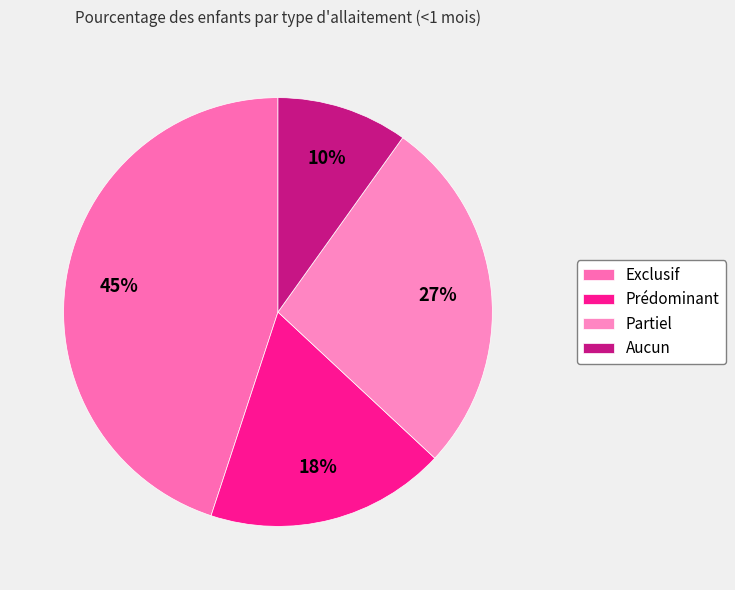

How many slices are in this pie chart?

4